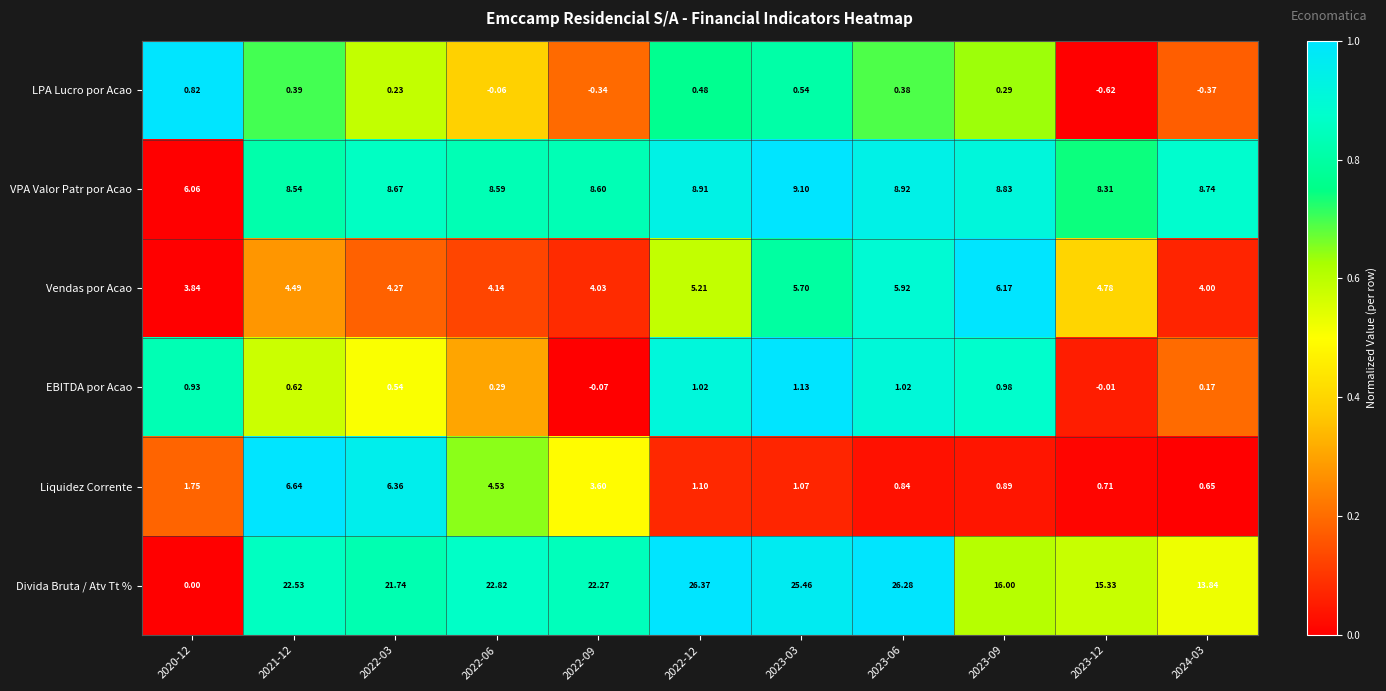

Which series has the widest spread of values?

Divida Bruta / Atv Tt %